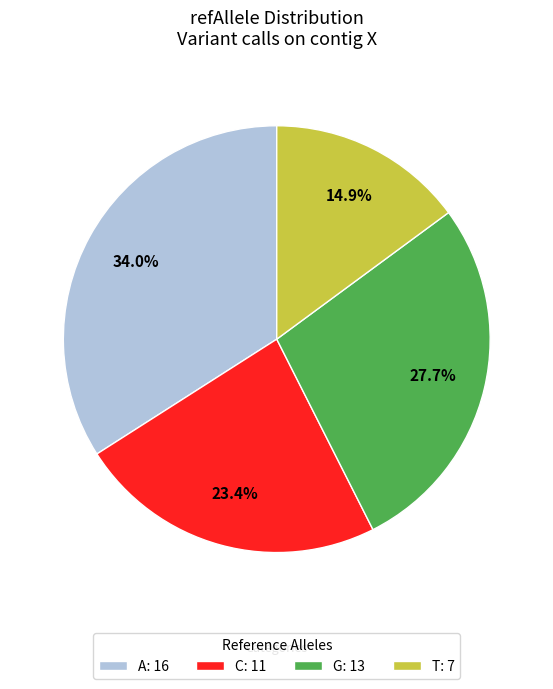

How much of the chart is everything except A?

66.0%